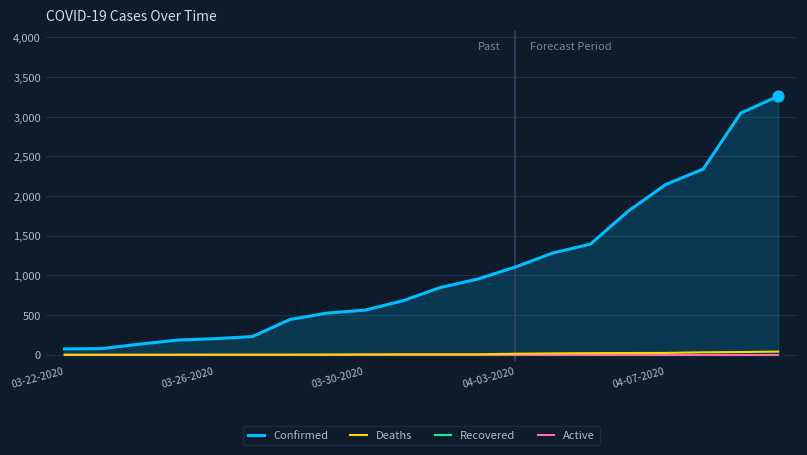

Which series has the largest total across all categories?

Confirmed